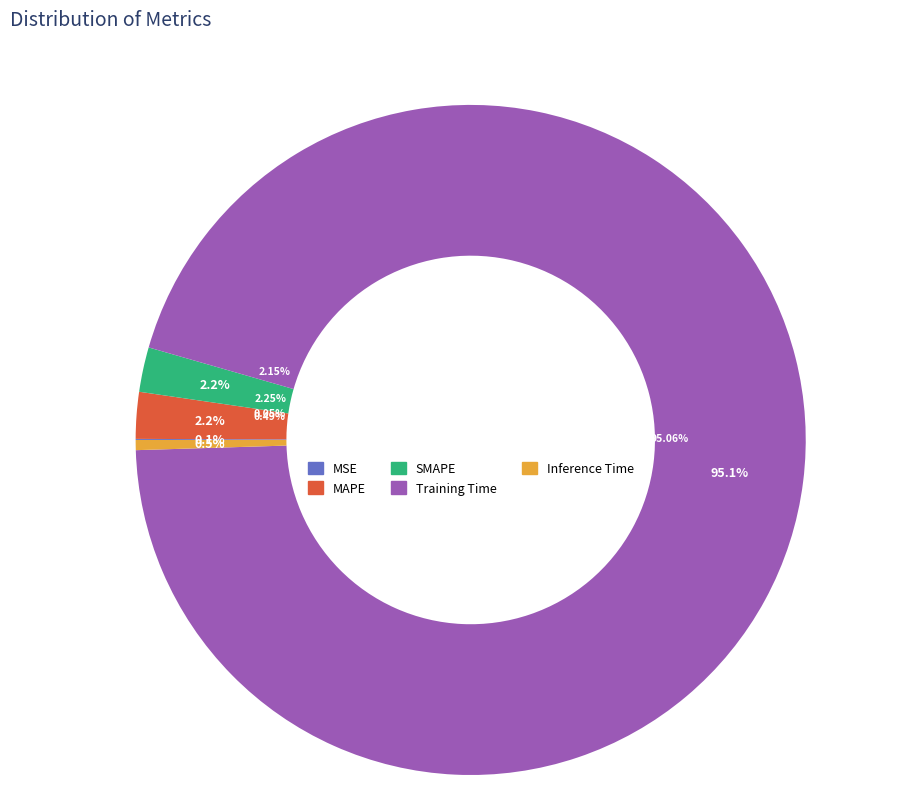

Which category accounts for the majority?

Training Time